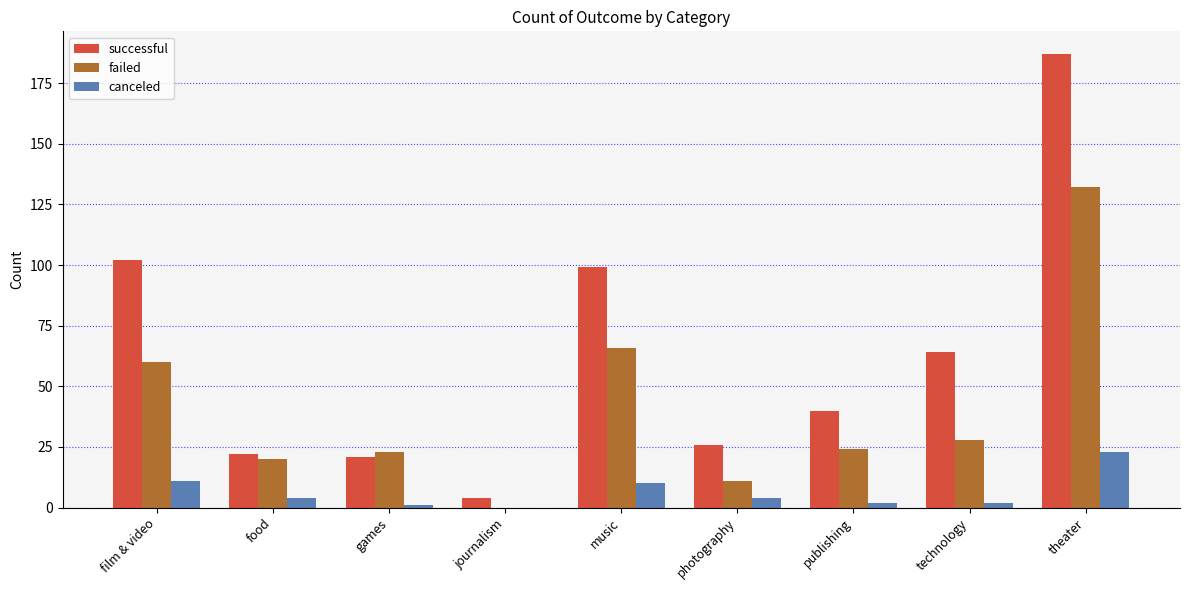

What is the sum of all failed values?

364